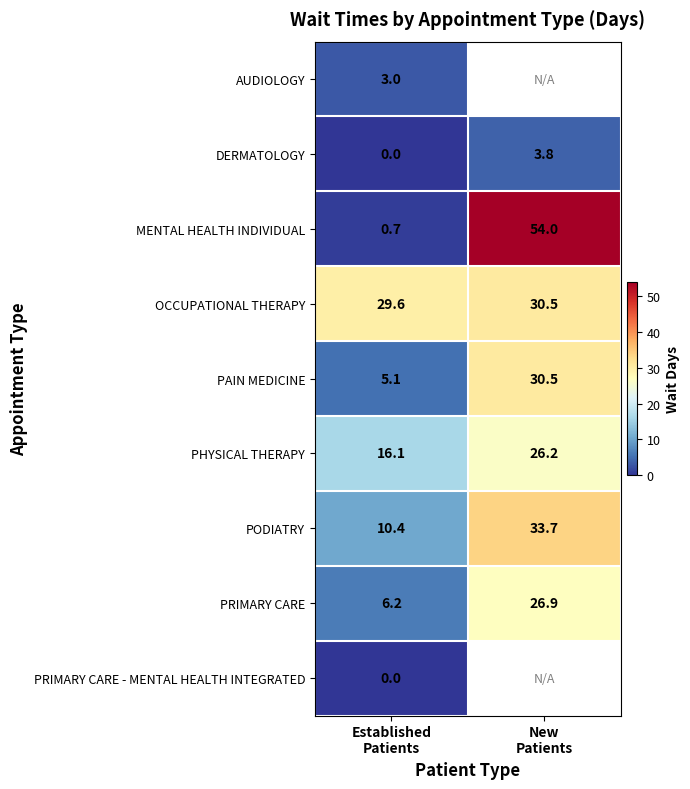

What is the difference between the maximum and minimum values in the OCCUPATIONAL THERAPY series?

0.9